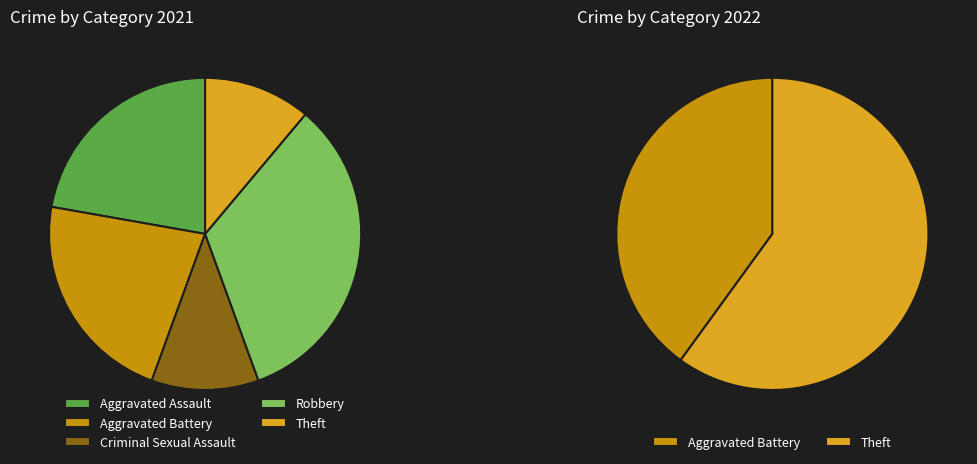

What portion of the pie excludes Criminal Sexual Assault?

88.9%